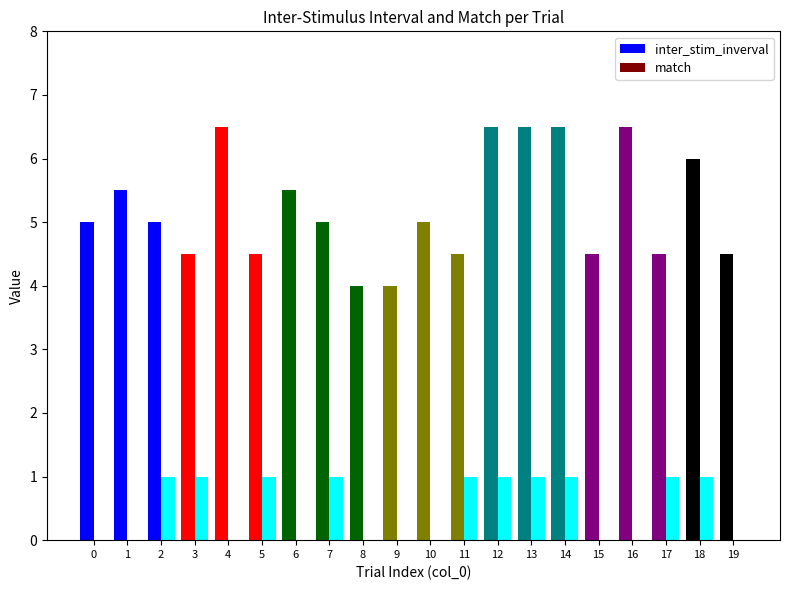

Is it true that inter_stim_inverval equals 4.5 at 5?

True